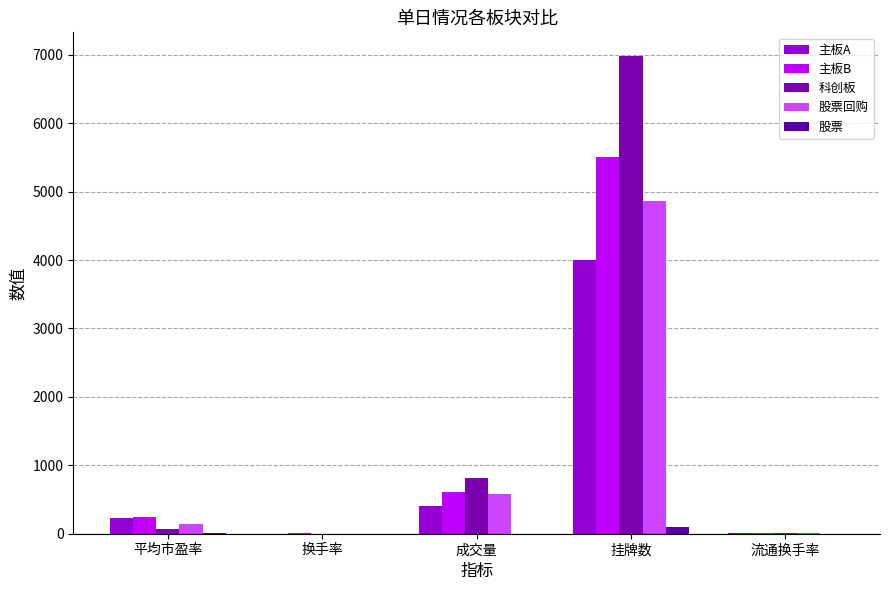

At which label does 股票 first exceed 2?

平均市盈率